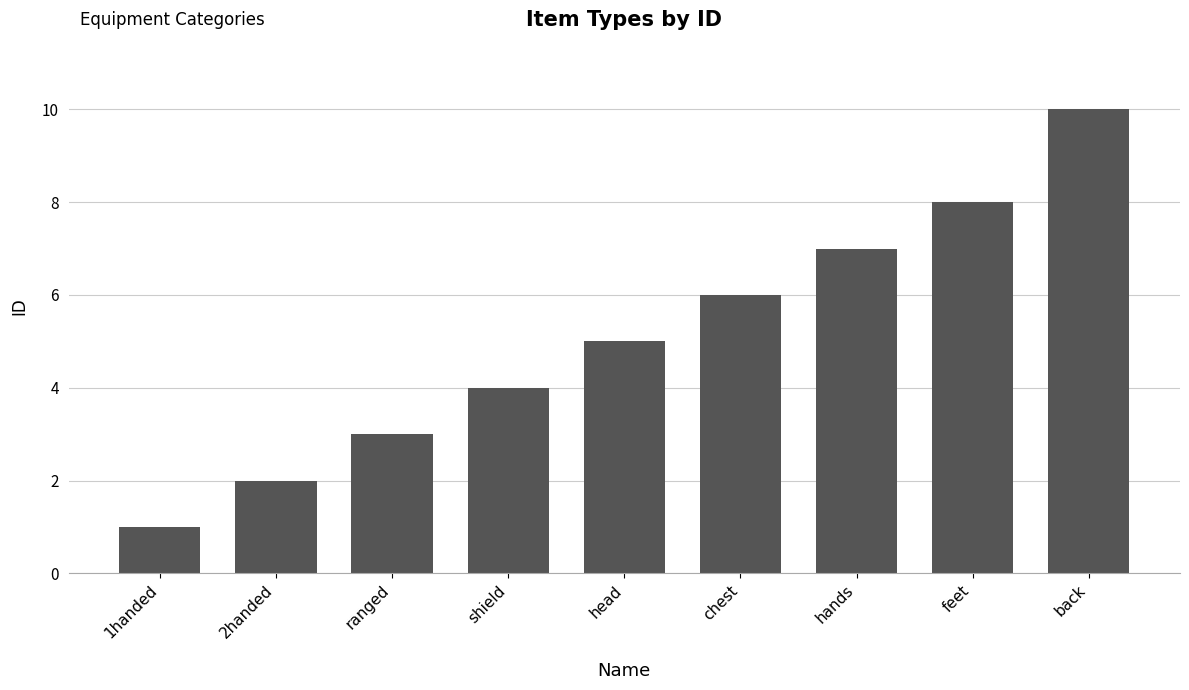

Which label corresponds to the largest value in the chart?

back